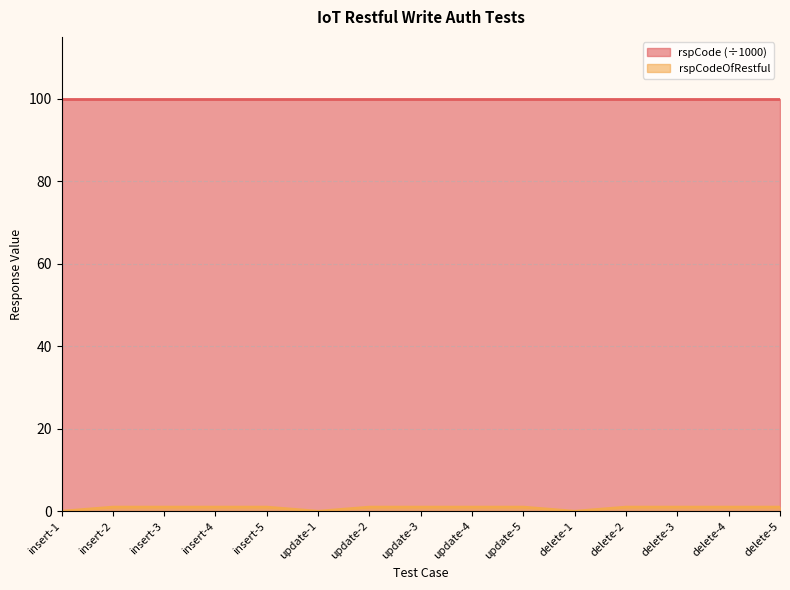

At which label is the value closest to 0?

insert-1